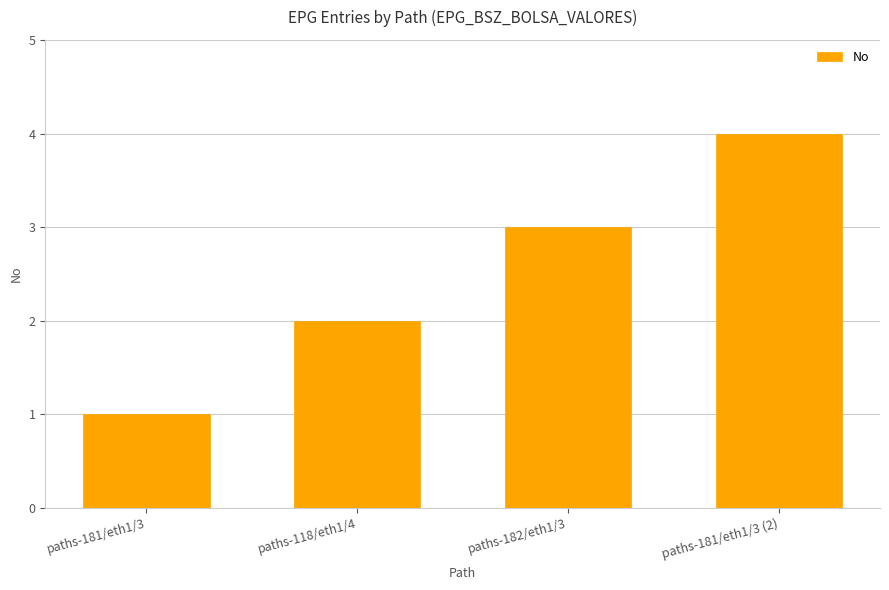

How many values are below 3?

2